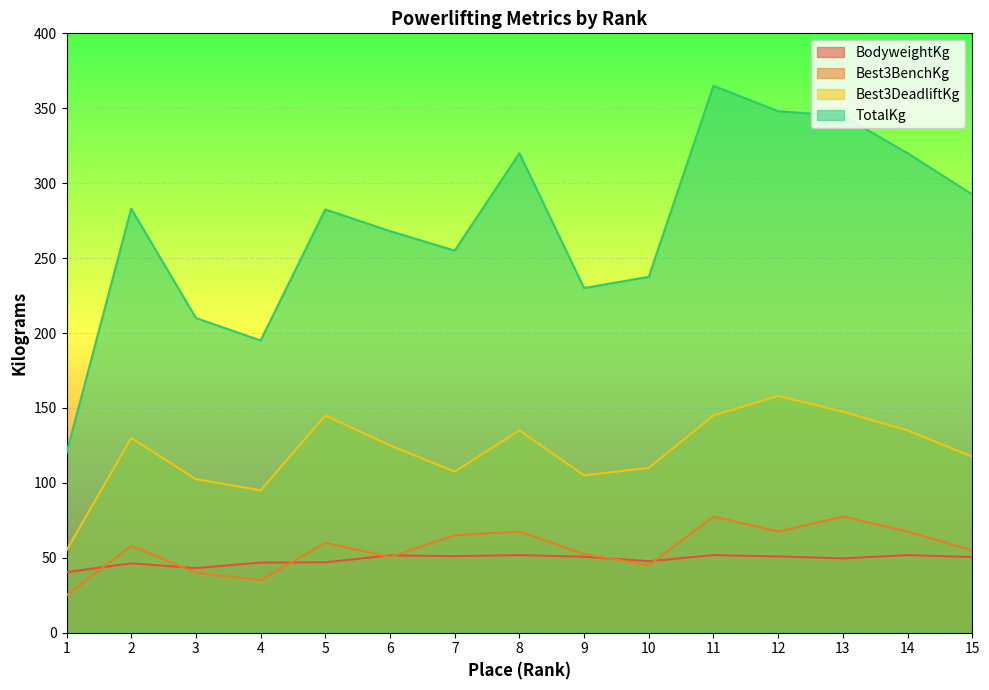

What is the average value of the Best3BenchKg series?

56.2